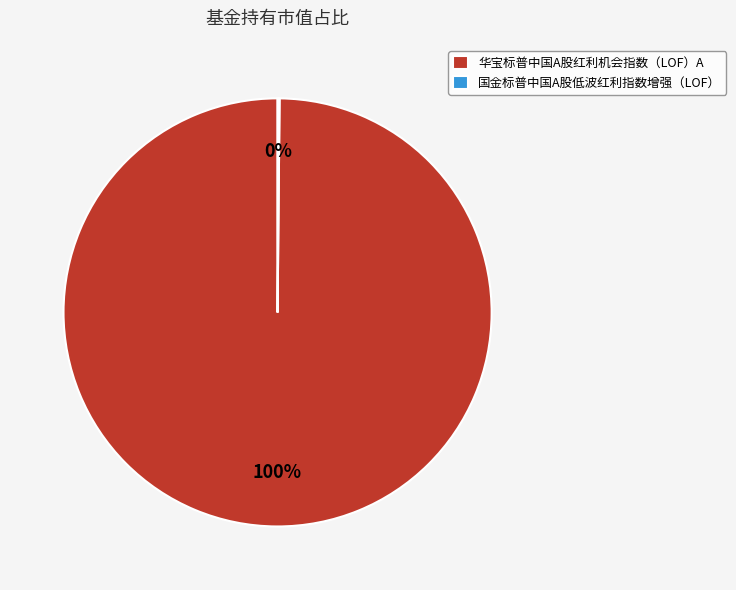

To the nearest percent, what is the average slice percentage?

50%